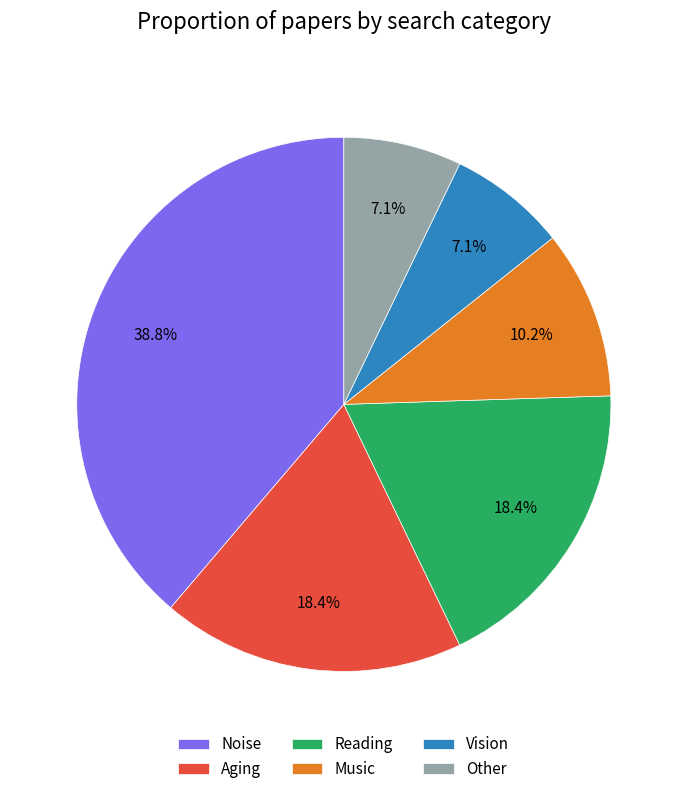

To the nearest percent, what percentage of the pie is Noise?

39%